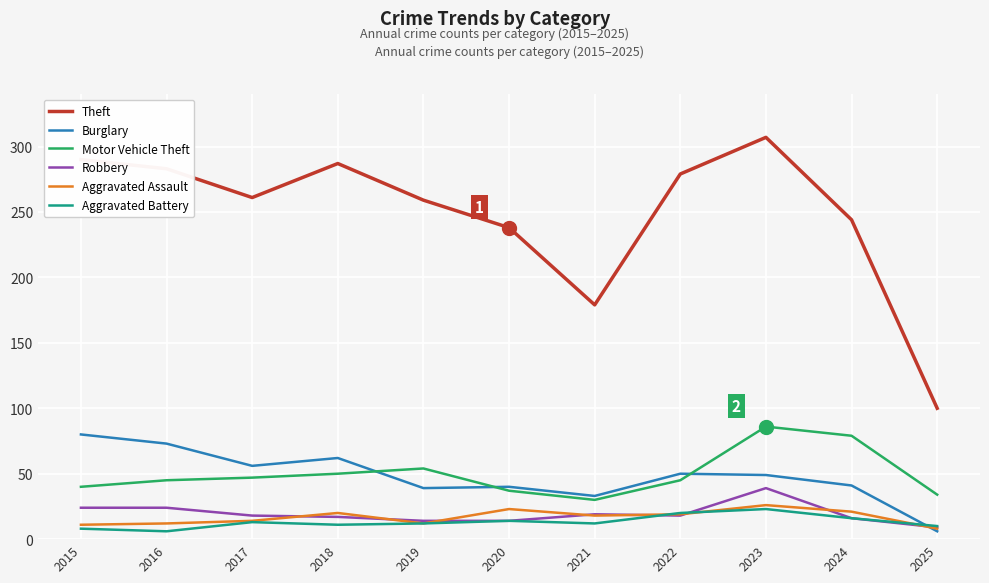

What is the total value across all series at 2018?

447